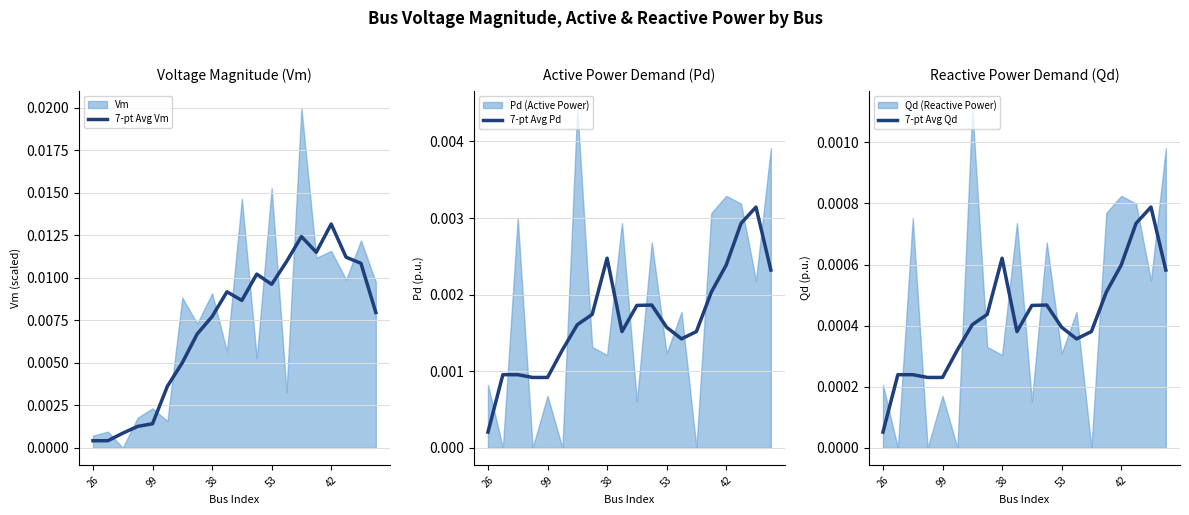

True or false: 7-pt Avg Vm and 7-pt Avg Pd cross at least once.

True